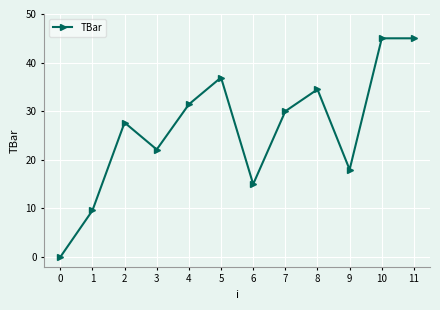

How many values are above zero?

11